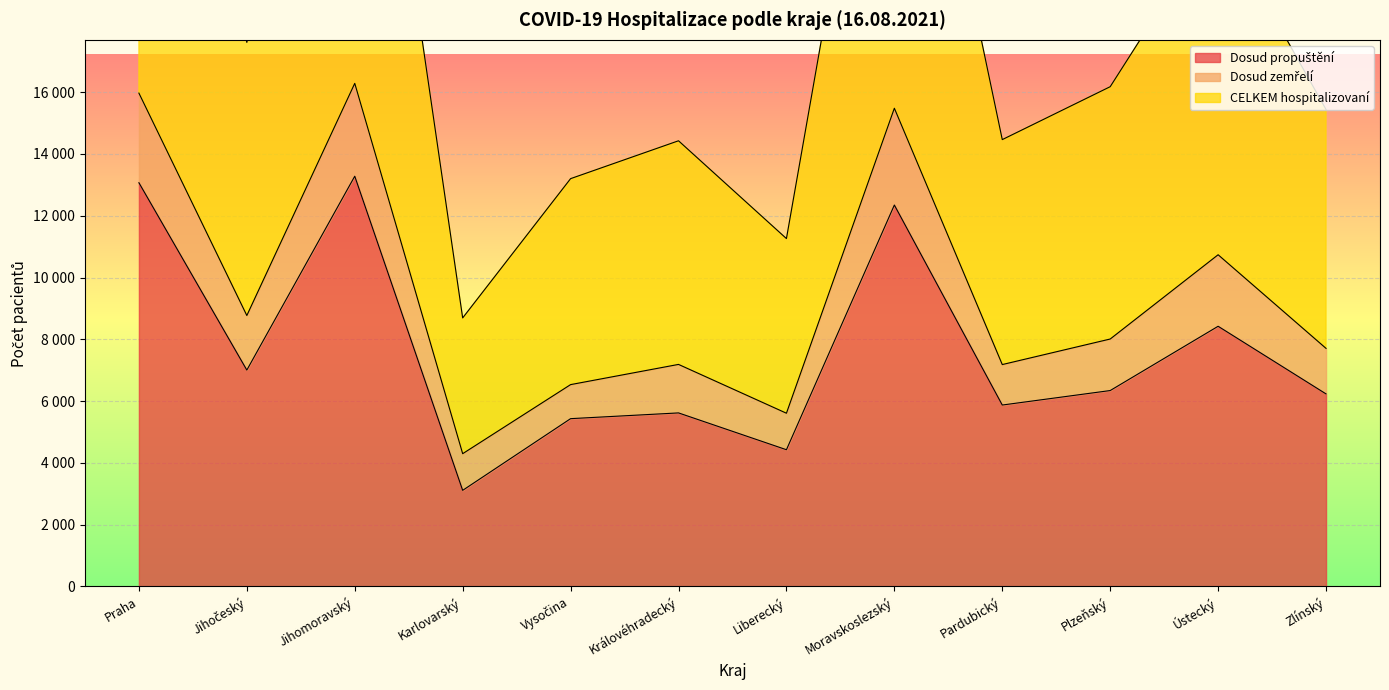

At which category is the sum across all series the highest?

Jihomoravský